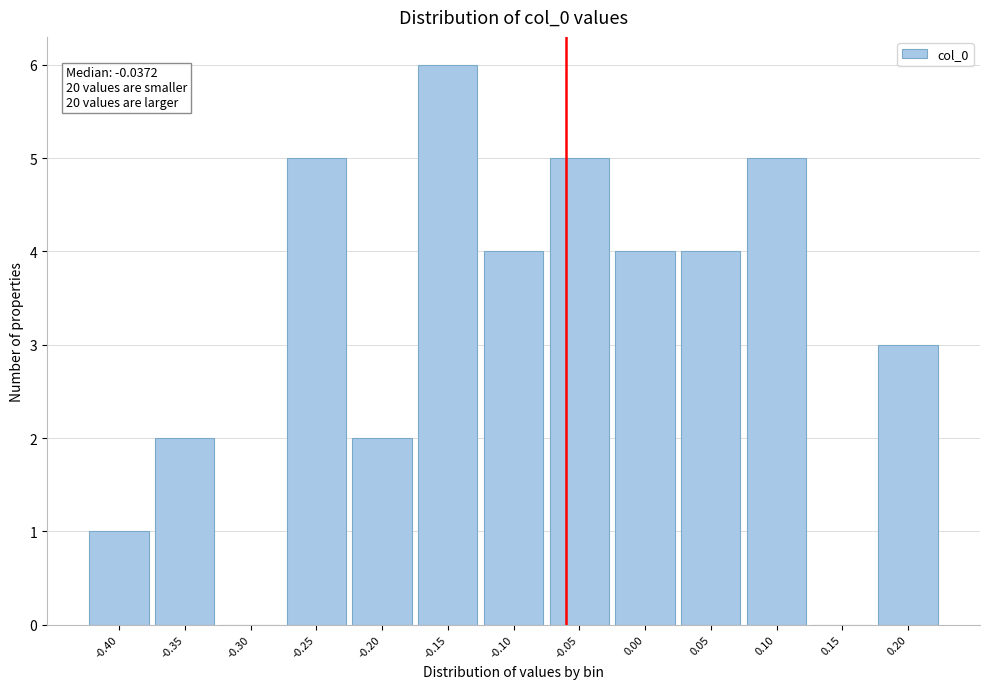

Reading left to right, extract all data points from this chart.

-0.40=1	-0.35=2	-0.30=0	-0.25=5	-0.20=2	-0.15=6	-0.10=4	-0.05=5	0.00=4	0.05=4	0.10=5	0.15=0	0.20=3